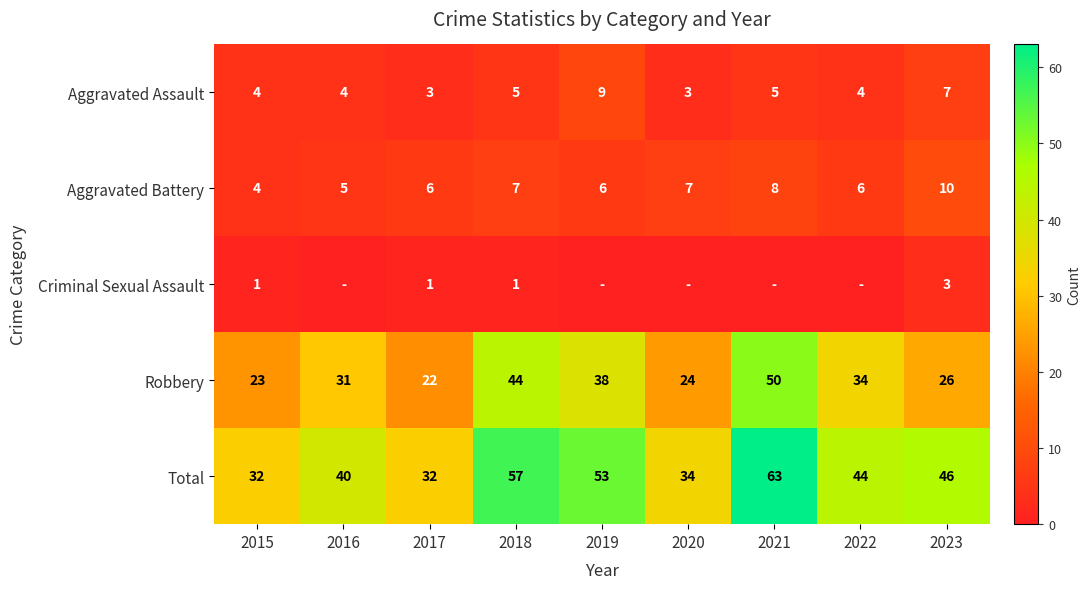

The value of Aggravated Battery at 2019 is 11. True or false?

False